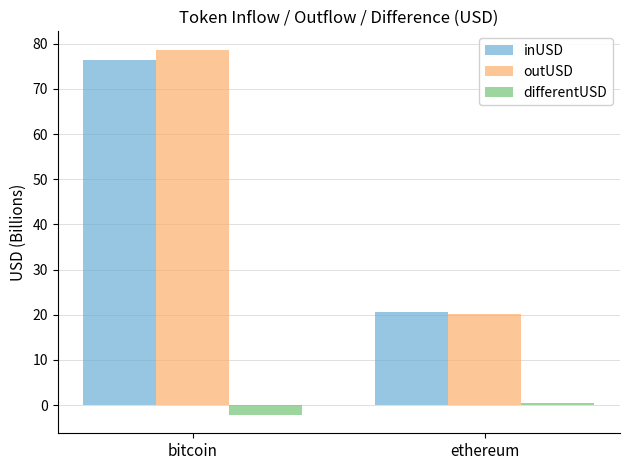

Between bitcoin and ethereum, which series saw the biggest shift?

outUSD